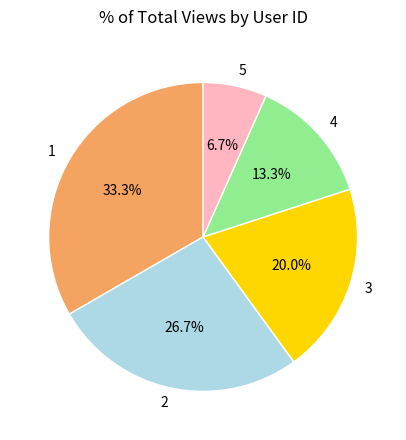

Count the number of slices in the pie.

5